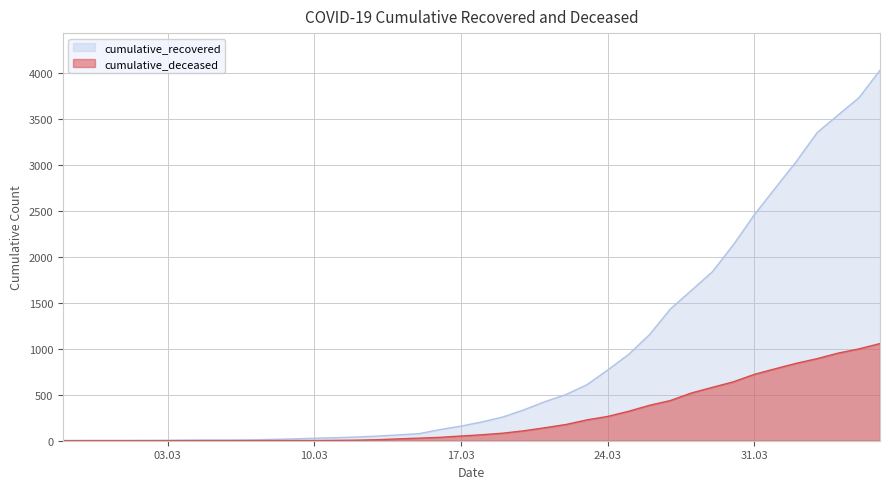

What value does the cumulative_deceased series have at 24.03?

264